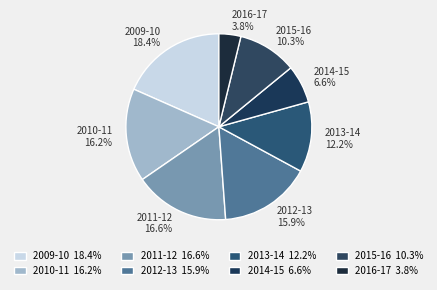

What is the largest slice in the pie chart?

2009-10